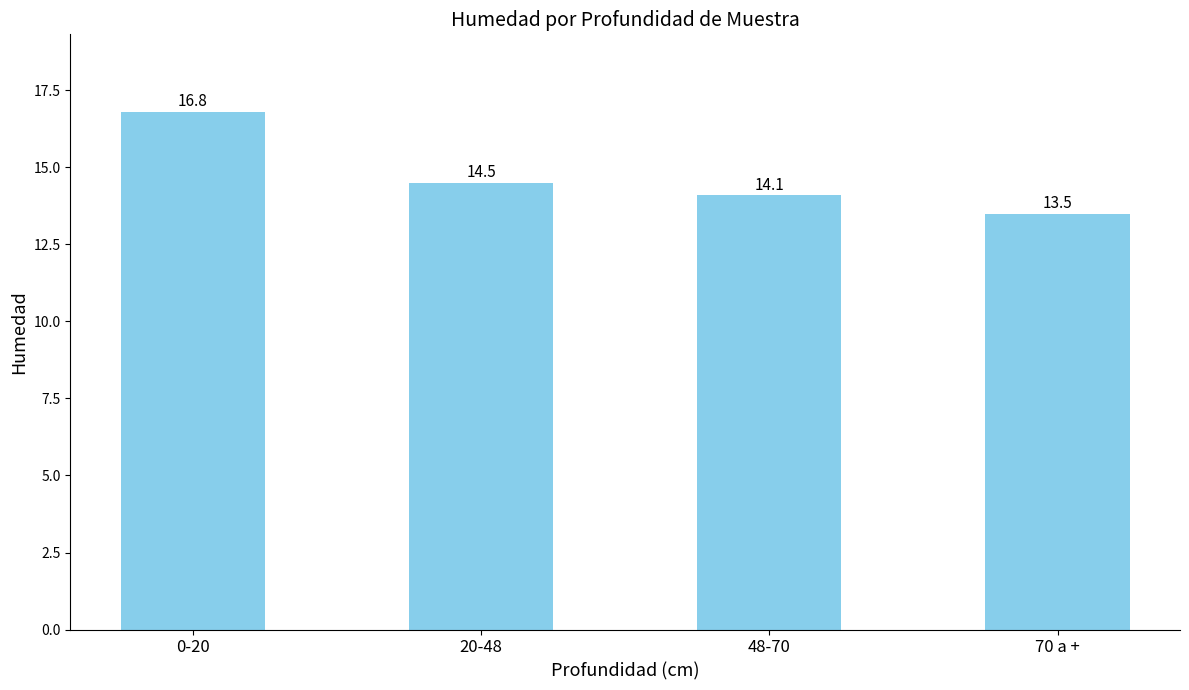

What is the change in value from 0-20 to 70 a +?

-3.3